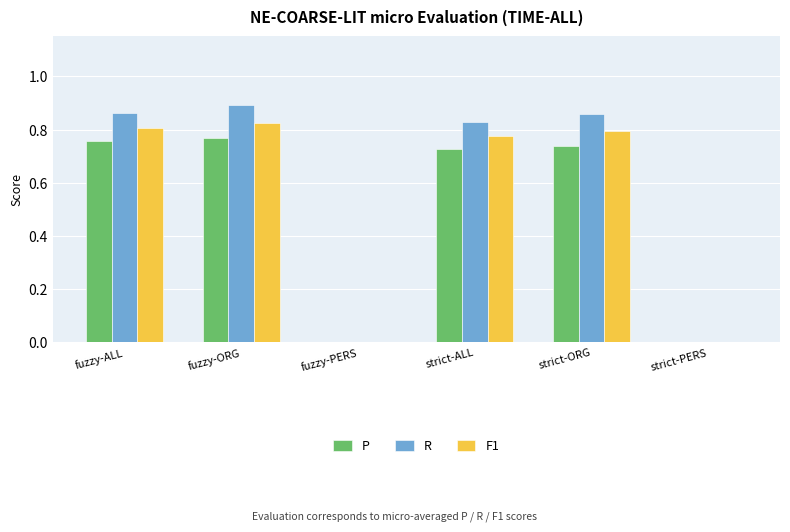

How many groups of bars are there?

6